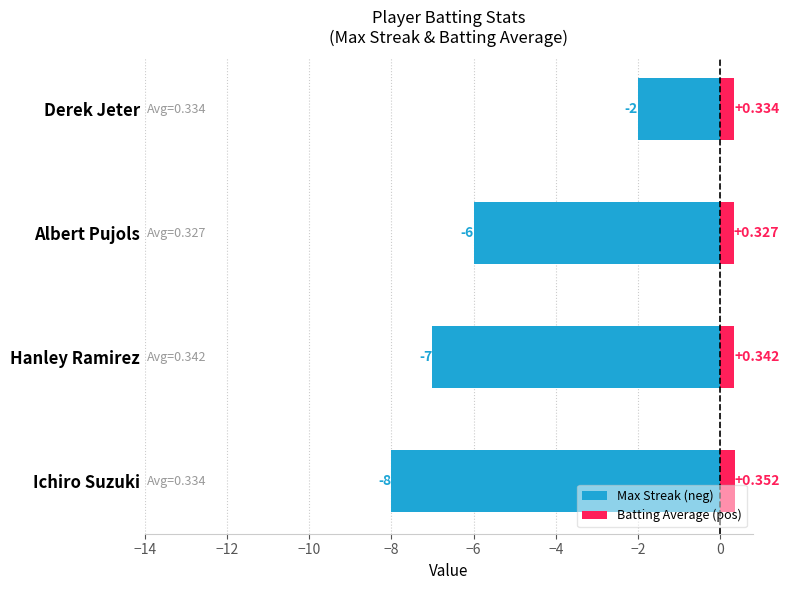

At how many categories does at least one series exceed -1?

4